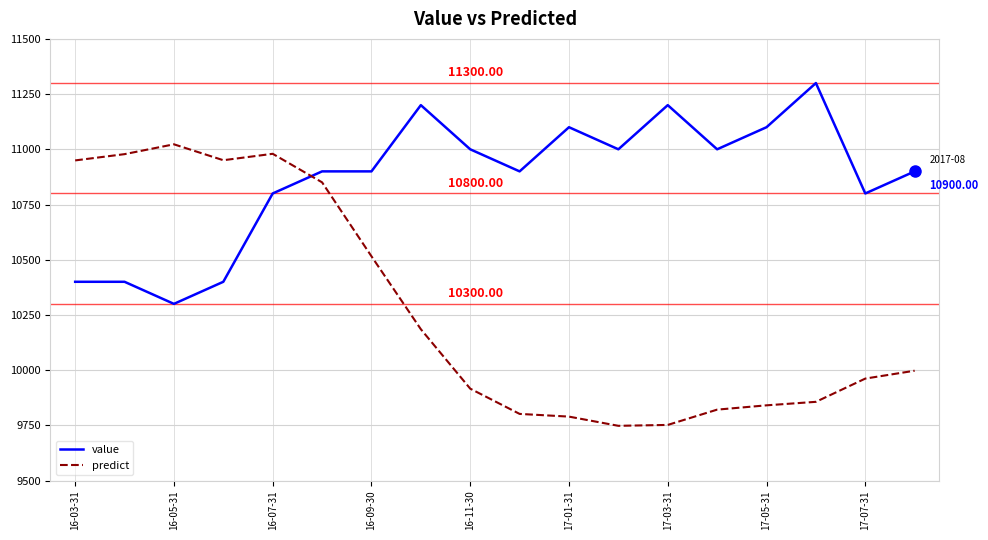

Rank the series by their maximum value, from lowest to highest.

predict, value